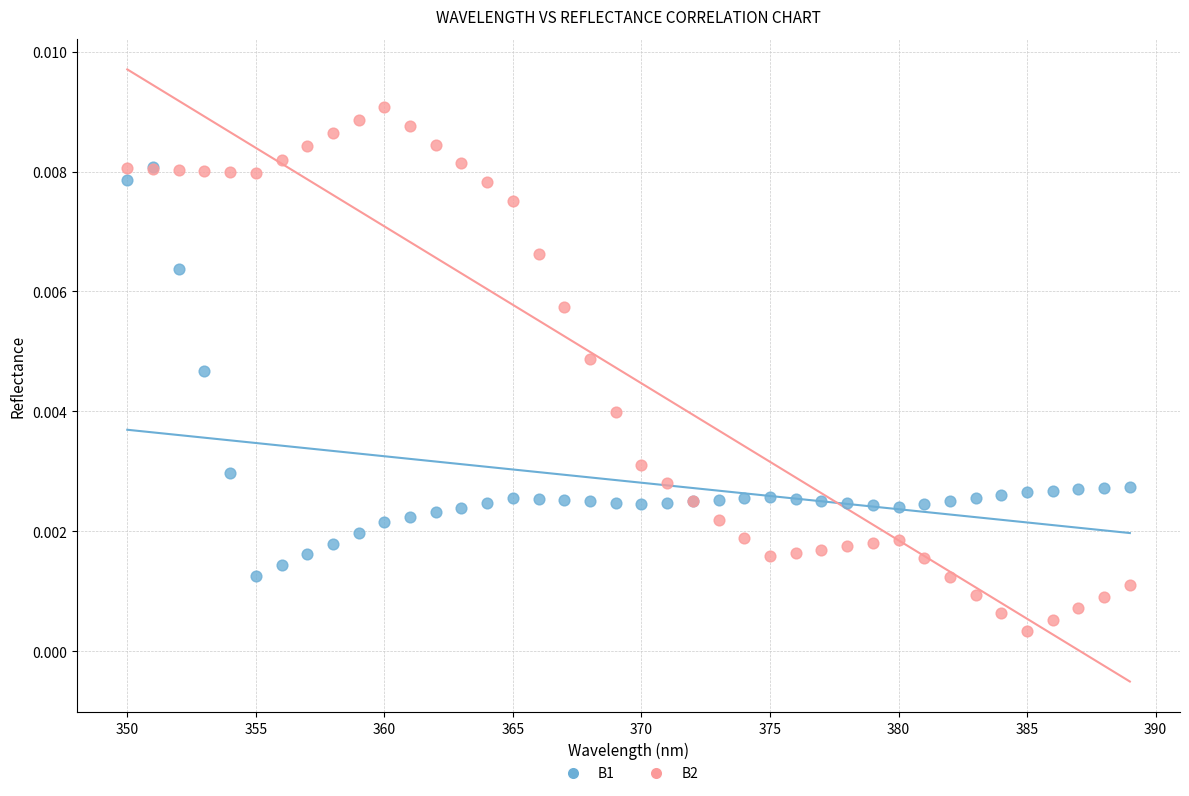

Which series contains the highest Y value?

B2